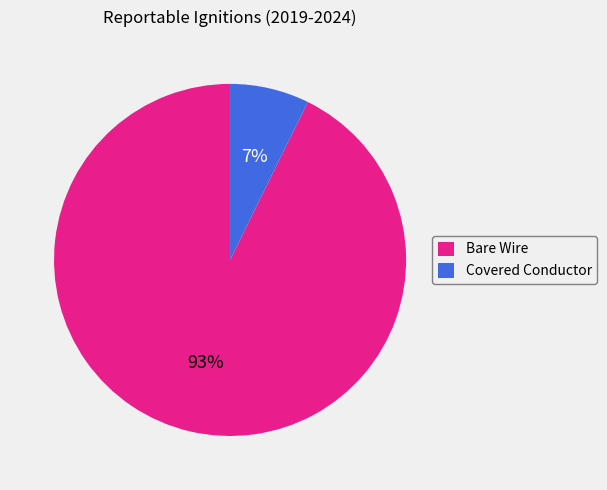

Combined, do Covered Conductor and Bare Wire account for over 50%?

Yes